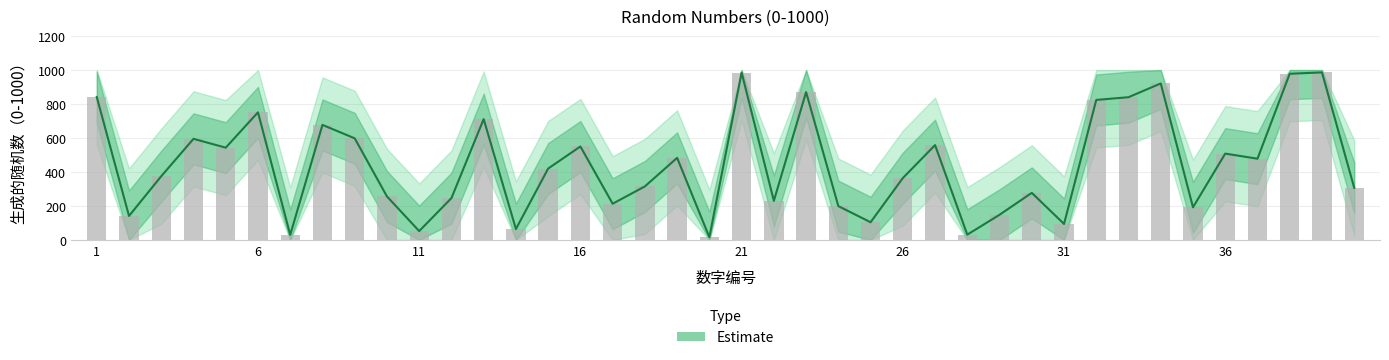

Reading left to right, what are all the values shown in this chart?

1=841	2=141	3=375	4=595	5=543	6=751	7=30	8=677	9=598	10=256	11=52	12=246	13=711	14=64	15=420	16=550	17=213	18=315	19=483	20=16	21=985	22=230	23=870	24=199	25=104	26=364	27=558	28=31	29=148	30=277	31=94	32=824	33=840	34=921	35=192	36=508	37=478	38=978	39=986	40=307